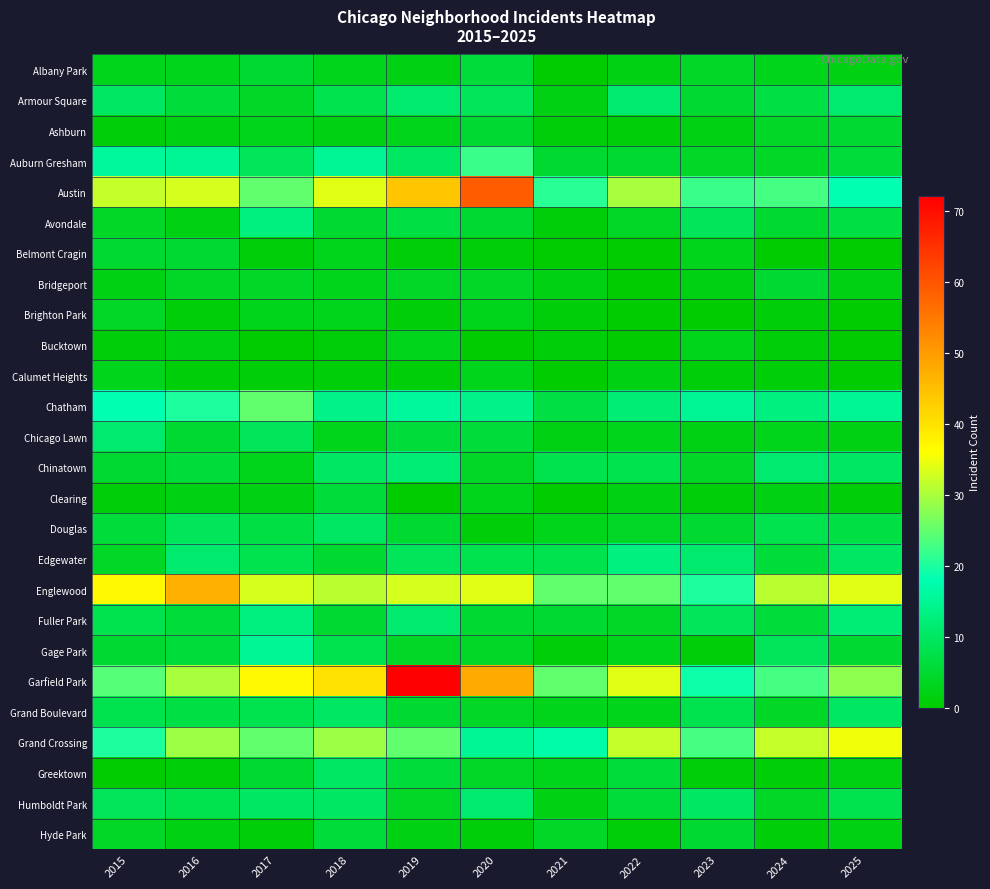

At which category is the sum across all series the highest?

2019